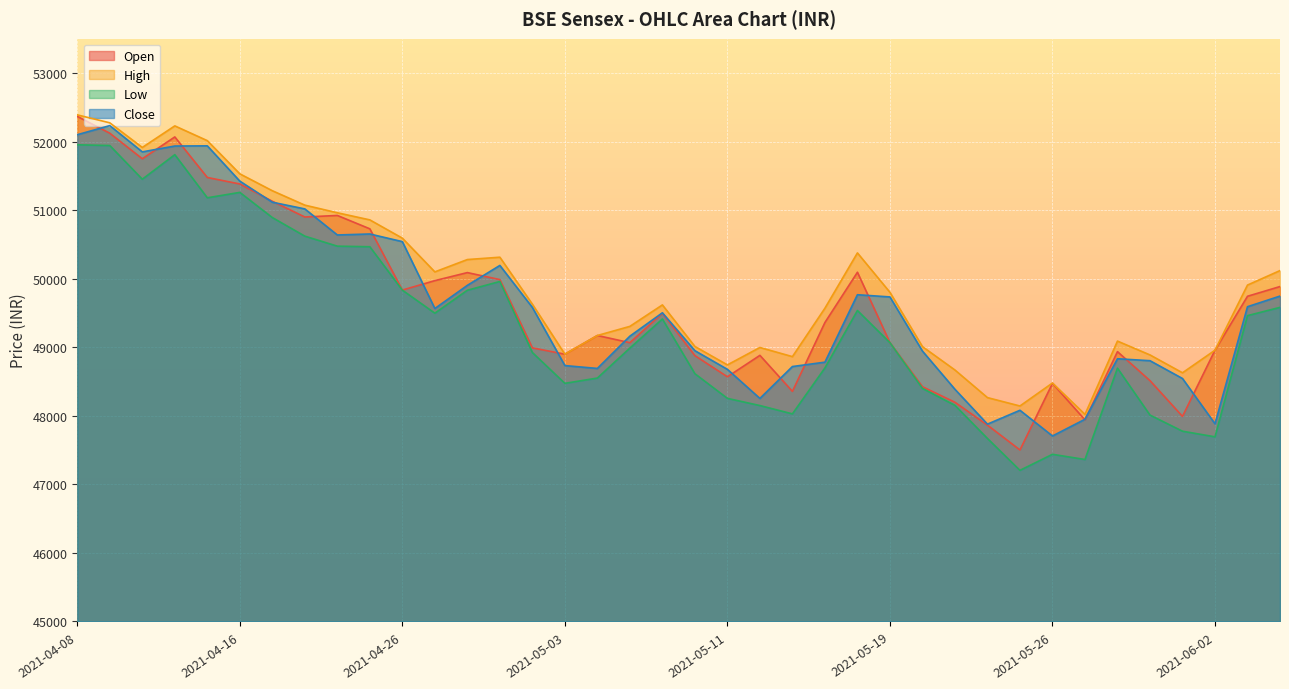

What is the difference between the High values at 2021-04-26 and 2021-04-12?

1322.8